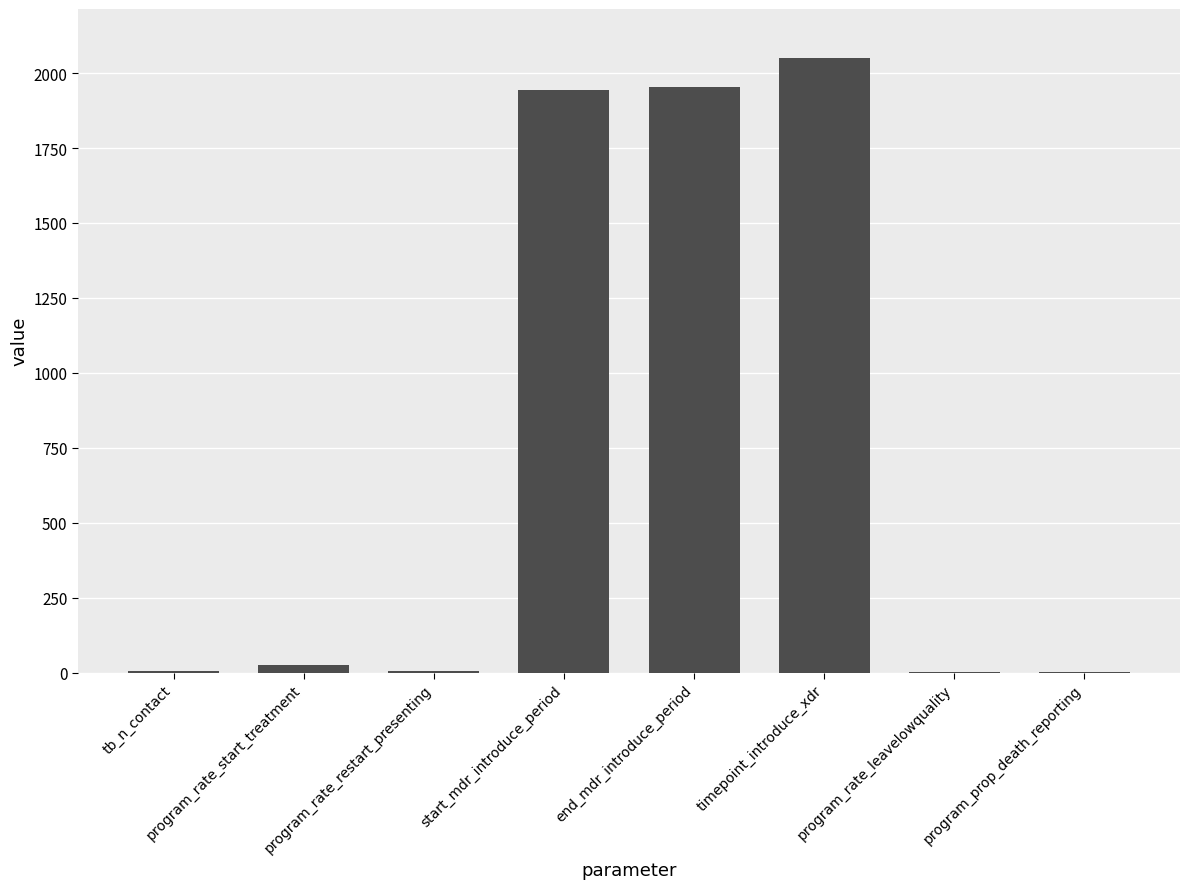

The chart shows a value of 1945.0 at start_mdr_introduce_period. True or false?

True